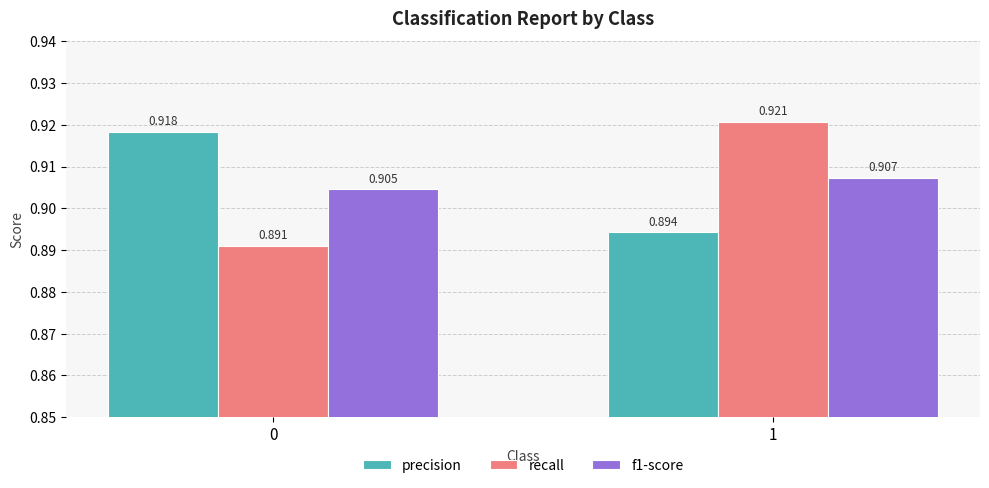

The f1-score series shows 1.5 at 0. True or false?

False